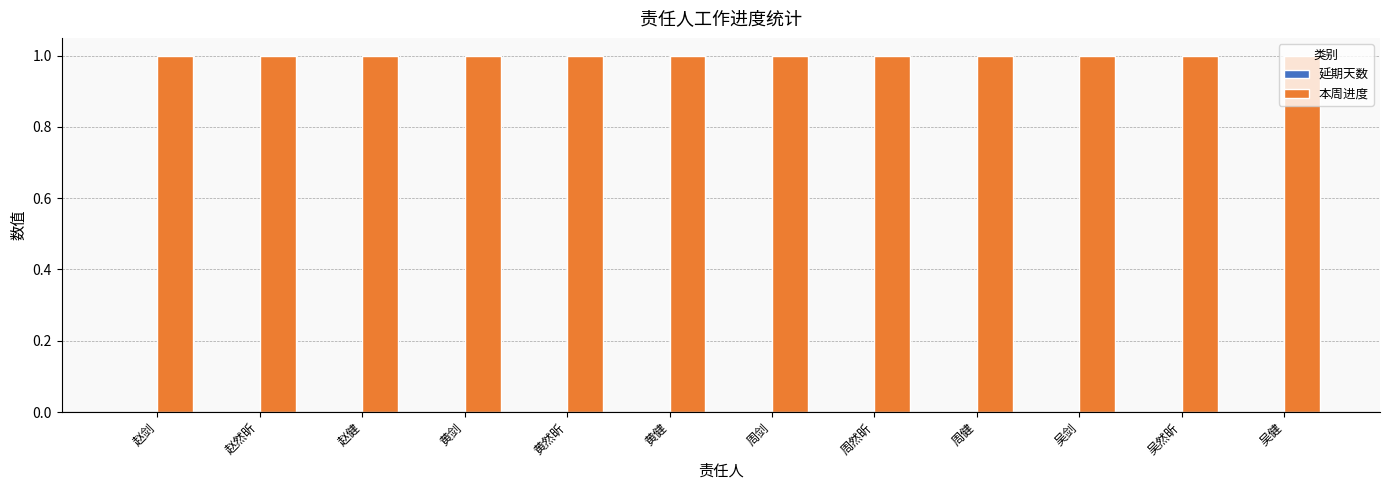

Which series has the largest total across all categories?

本周进度